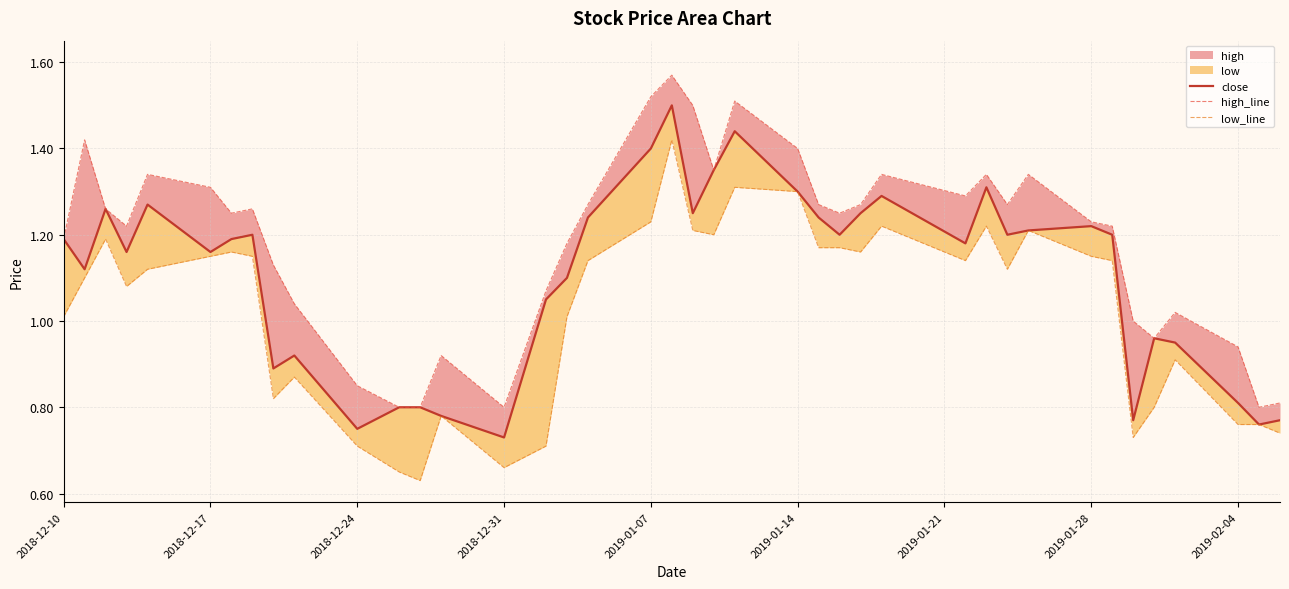

In low_line, how many points are higher than both neighbors (excluding endpoints)?

10